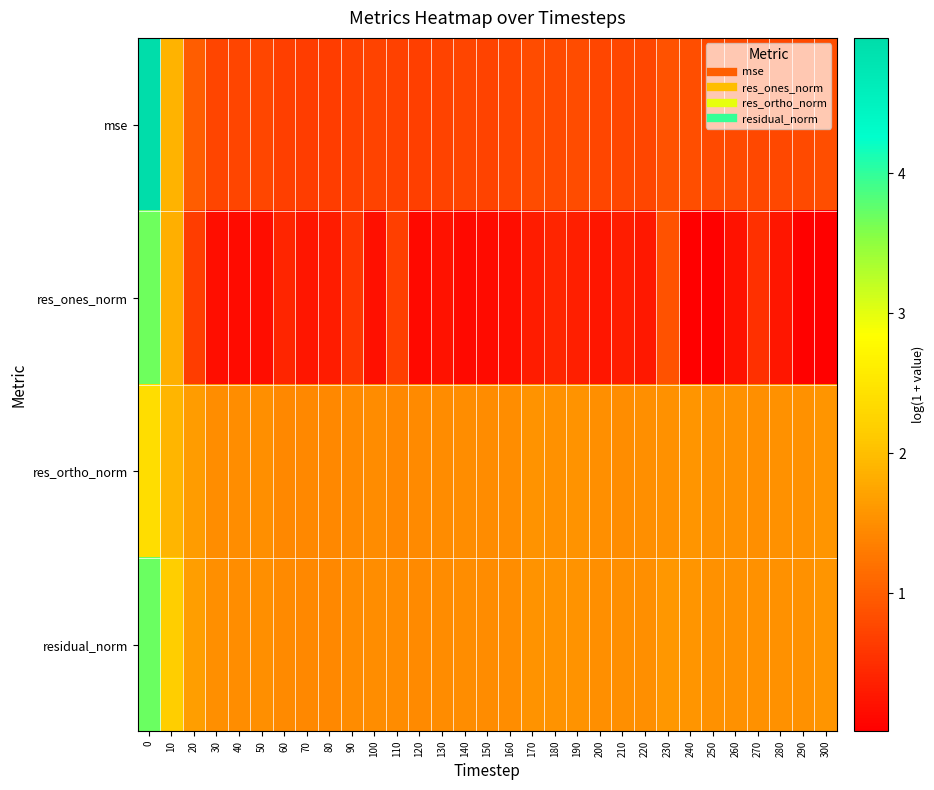

Which has a higher value, 110 or 140?

140